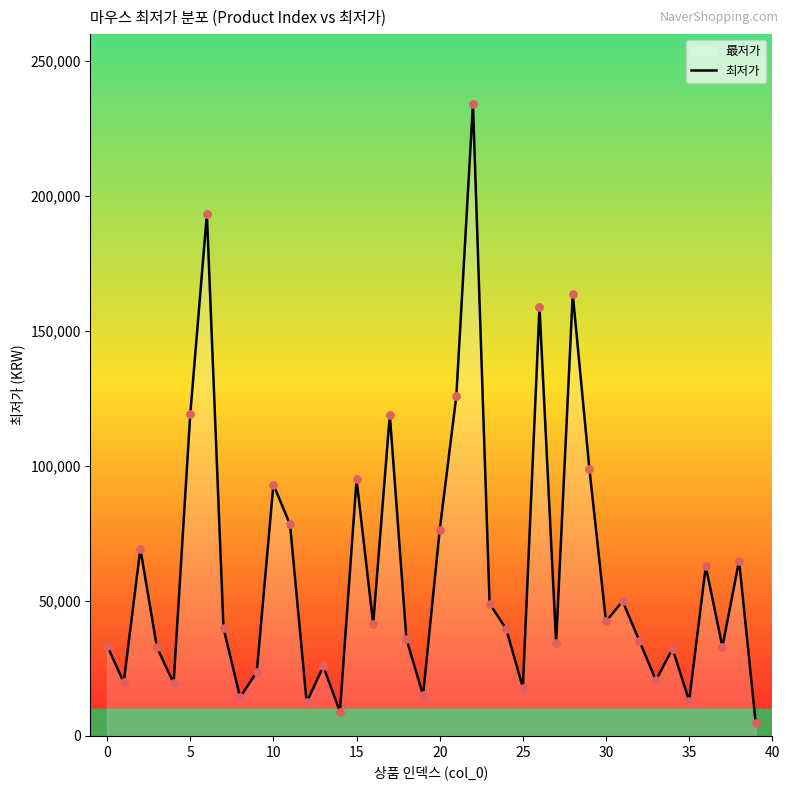

What is the change in value from 18 to 24?

+3708